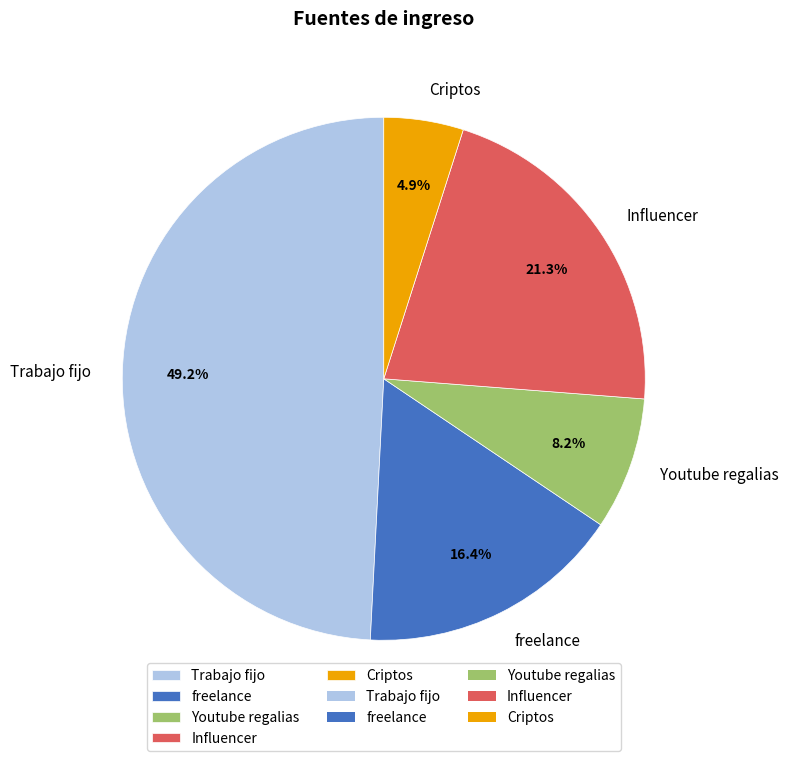

Rank the categories by value from lowest to highest.

Criptos, Youtube regalias, freelance, Influencer, Trabajo fijo